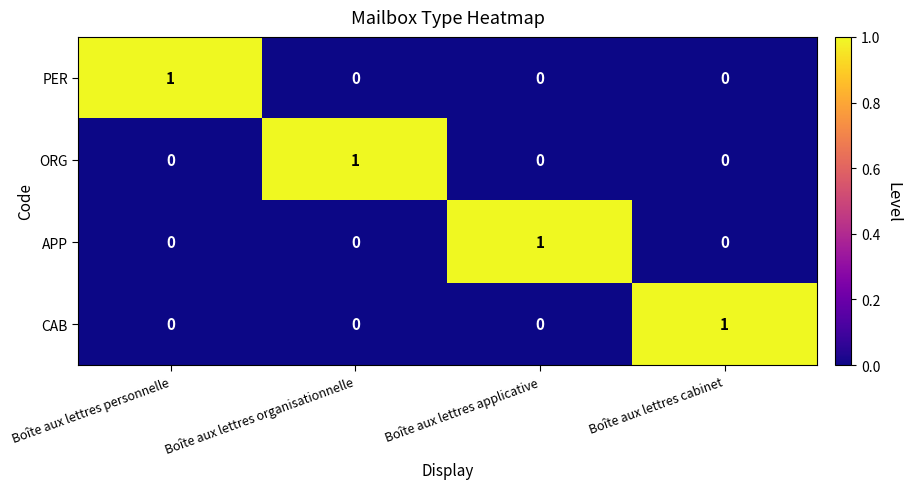

Reading left to right, list all the values displayed in this chart.

PER: 1	0	0	0
ORG: 0	1	0	0
APP: 0	0	1	0
CAB: 0	0	0	1